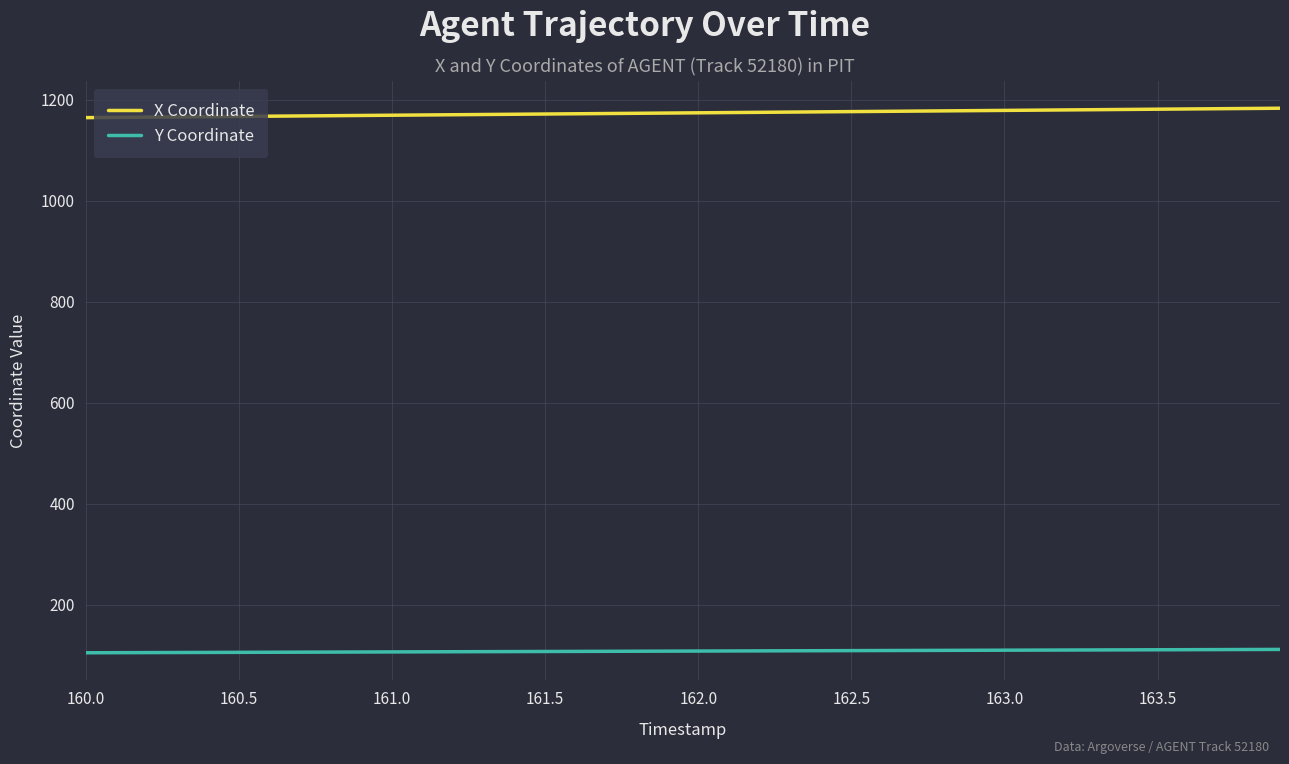

What is the maximum value for Y Coordinate?

111.5